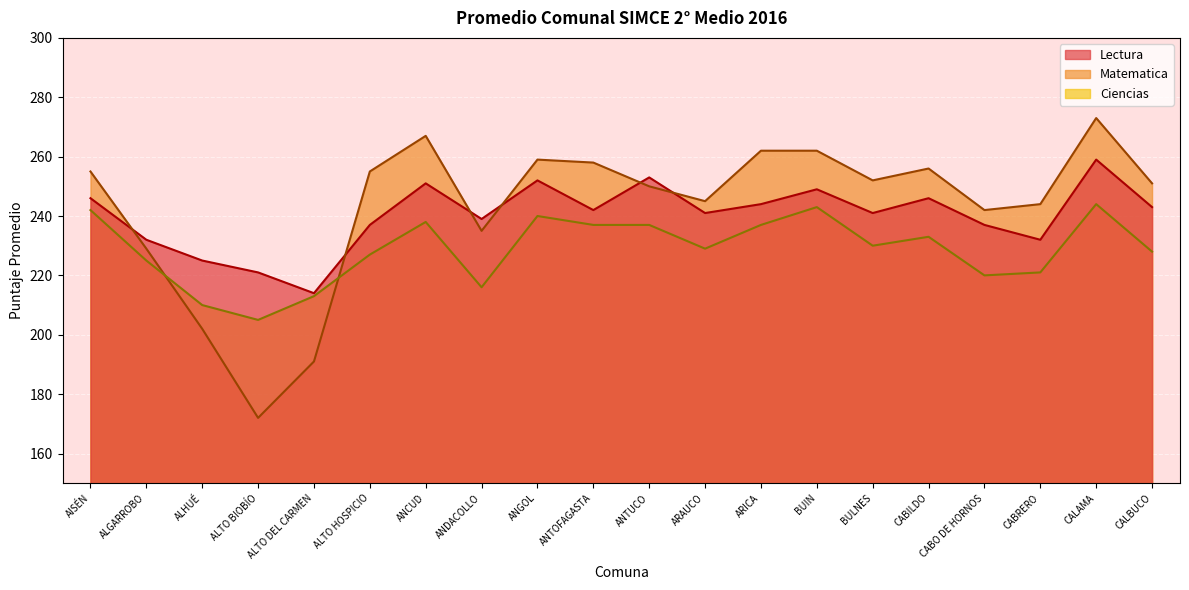

How many lines are shown in the chart?

3